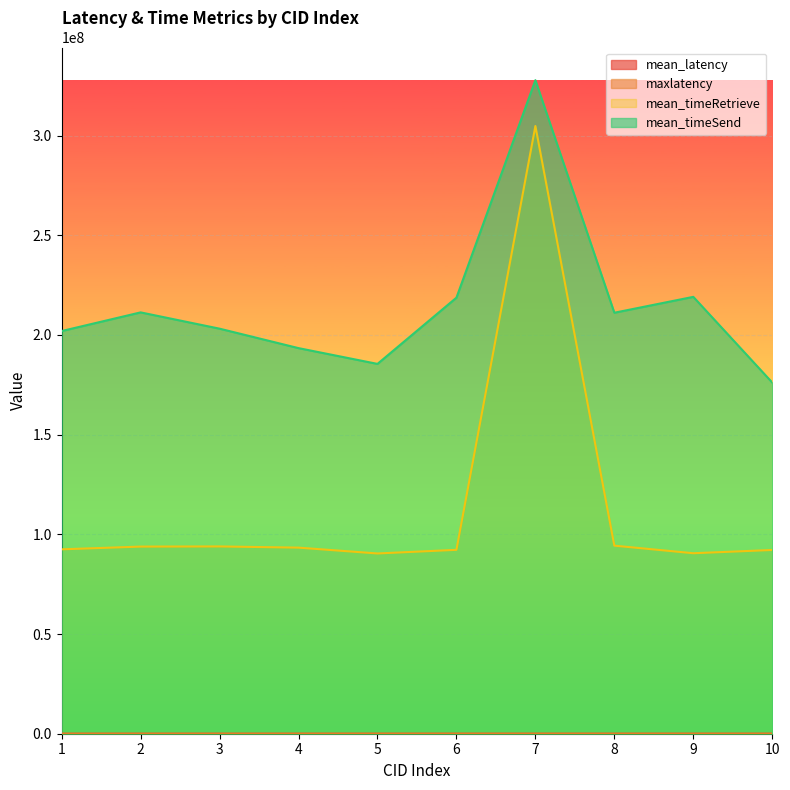

True or false: mean_timeRetrieve and maxlatency cross at least once.

False